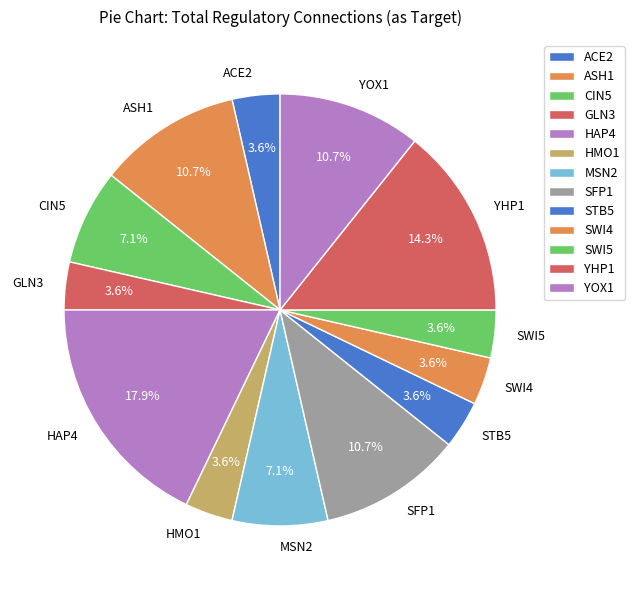

True or false: HMO1 accounts for 4% of the total.

True